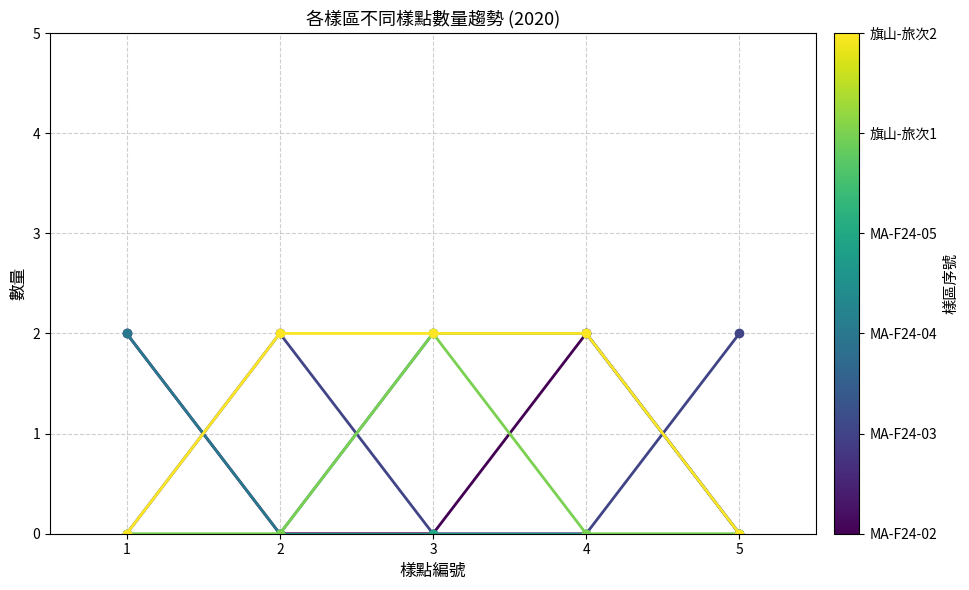

What is the total value across all series at 1?

4